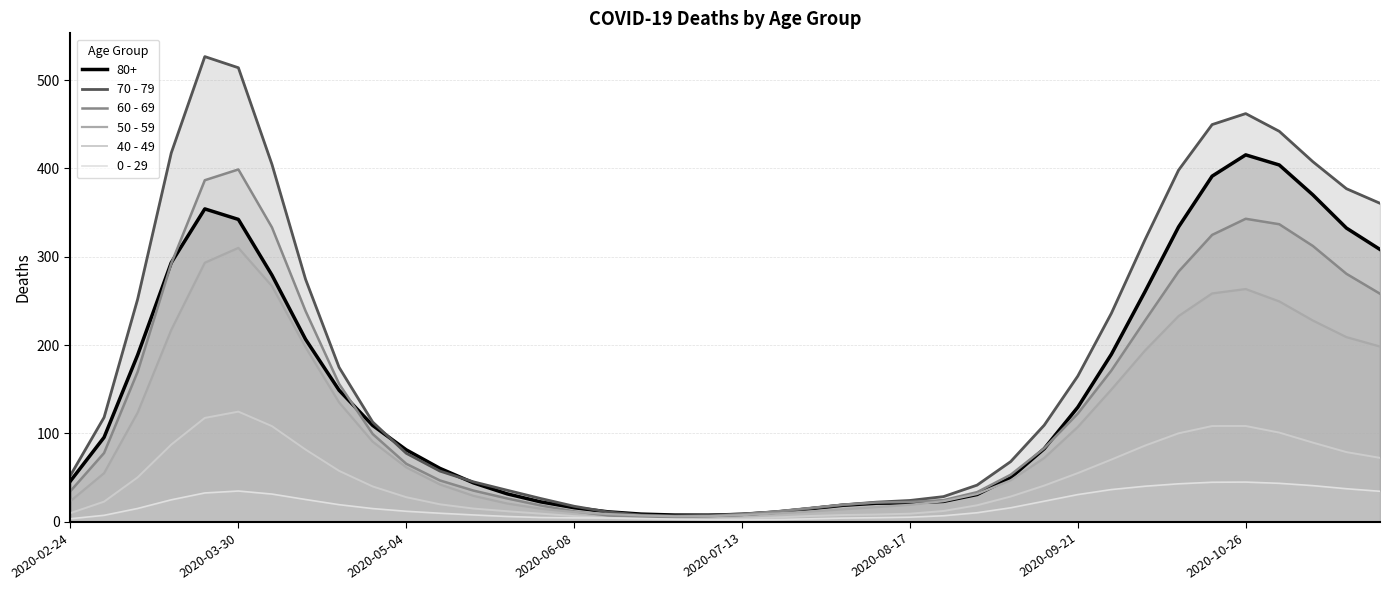

How many interior local peaks does the 40 - 49 series have?

2